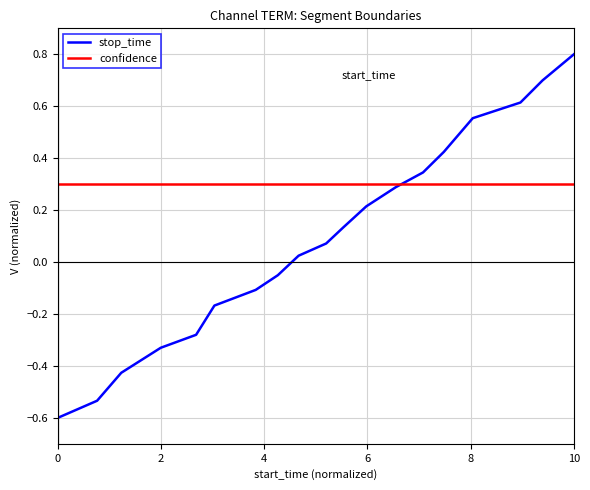

Which series has the largest range (max minus min)?

stop_time